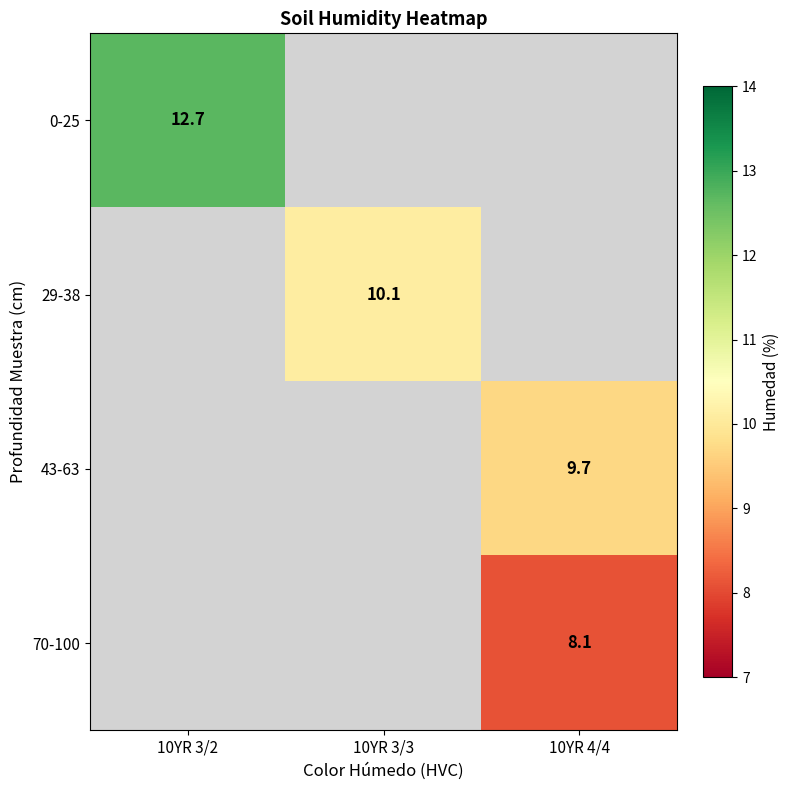

Which category has the highest value in the 0-25 series?

10YR 3/2